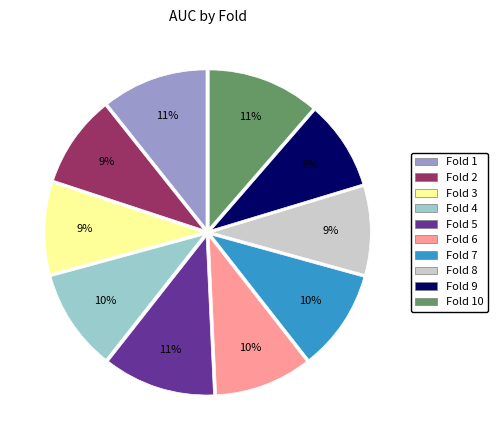

To the nearest percent, what is the difference between the largest and smallest slice percentages?

2%